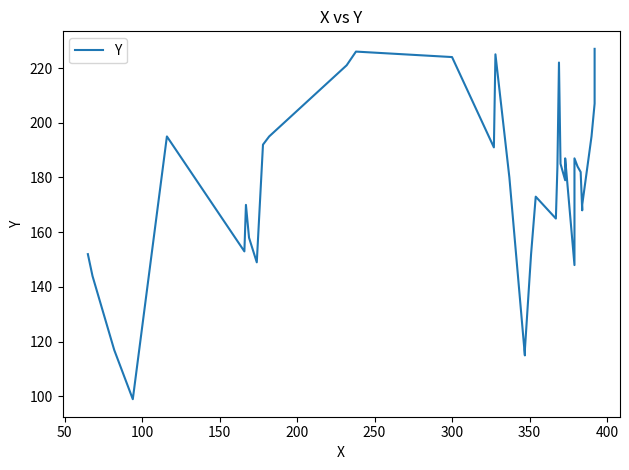

The chart shows a value of 32 at 400. True or false?

False